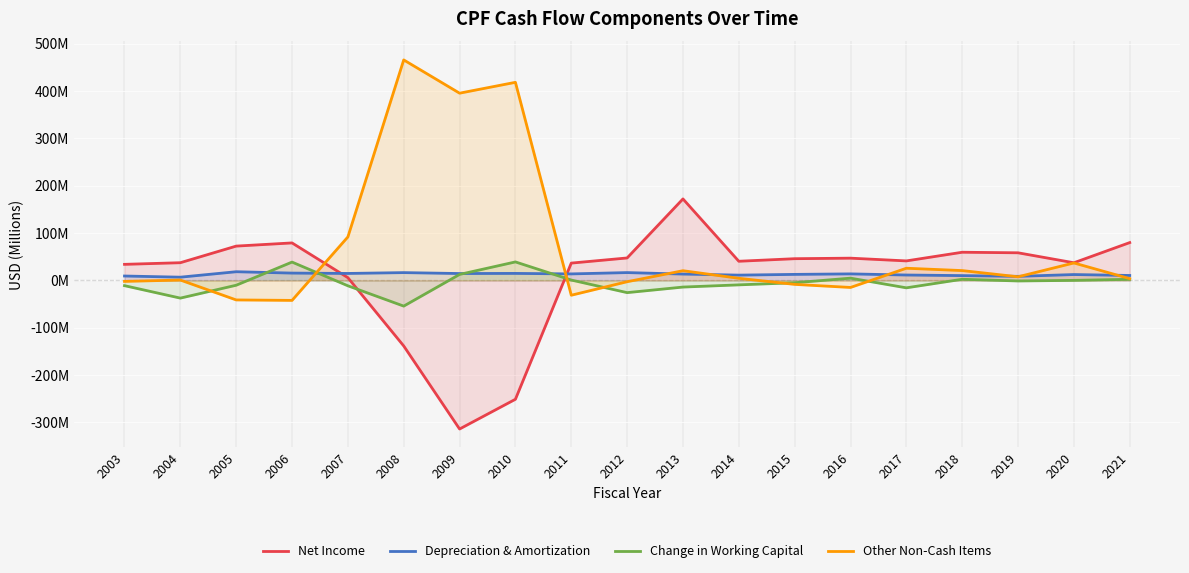

What is the value of the Net Income point at the 18th from the left?

37.3